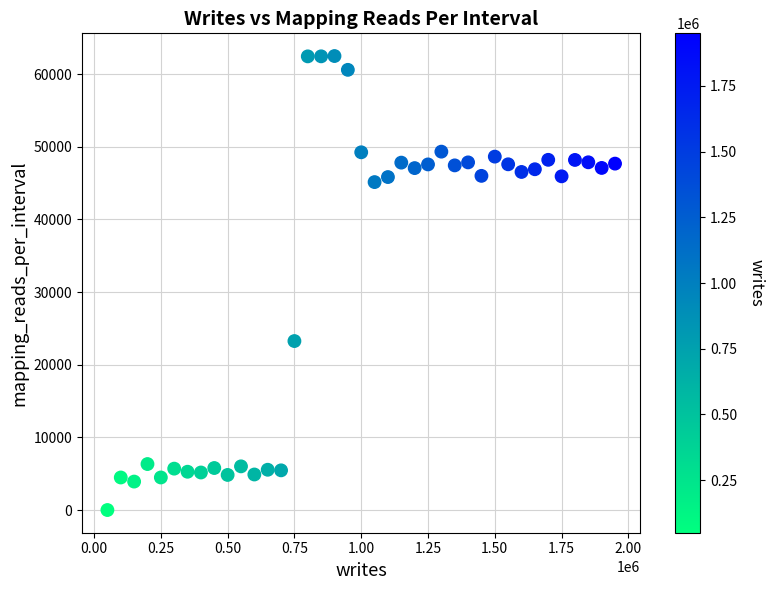

What Y value in the scatter plot is closest to 31246?

23259